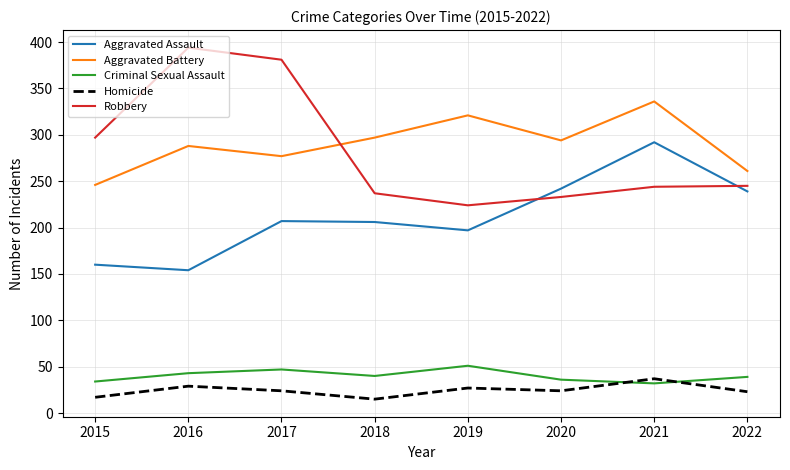

What is the total value across all series at 2021?

941